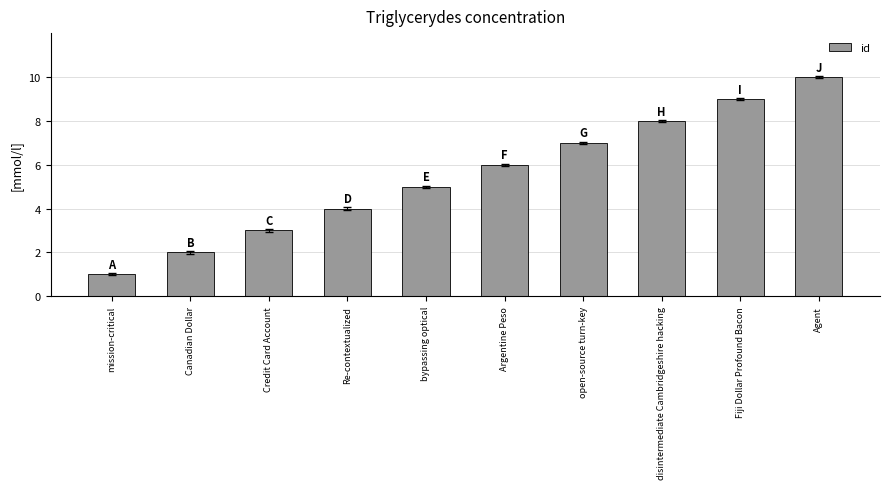

The chart shows a value of 8 at bypassing optical. True or false?

False